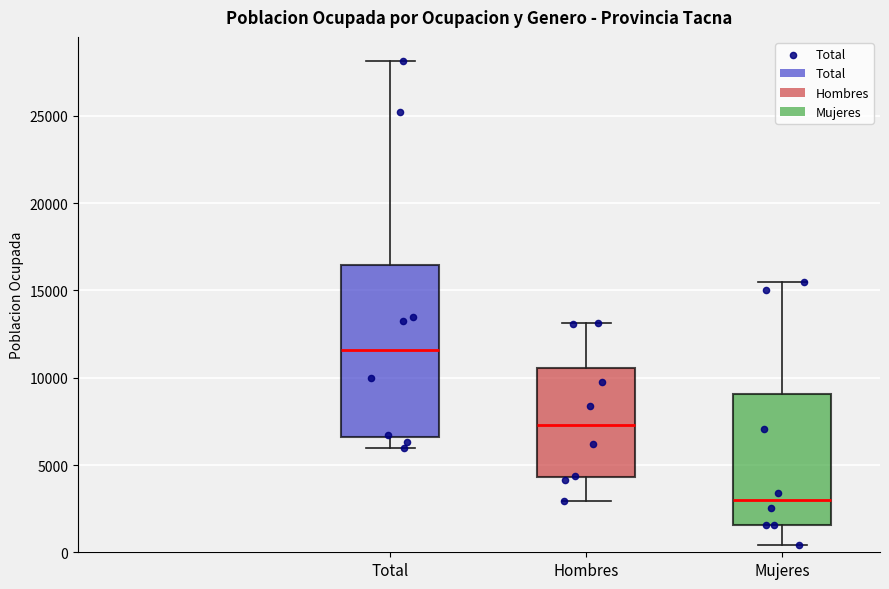

Reading left to right, transcribe this box plot: for each box, give where its median line is, the range the box spans, and where its two whiskers end, as read against the y-axis. The values are not printed on the chart, so give them approximately, as read against the axis.

Total: median 11500, box 6500 to 16500, whiskers 6000 to 28000
Hombres: median 7500, box 4500 to 10500, whiskers 3000 to 13000
Mujeres: median 3000, box 1500 to 9000, whiskers 500 to 15500